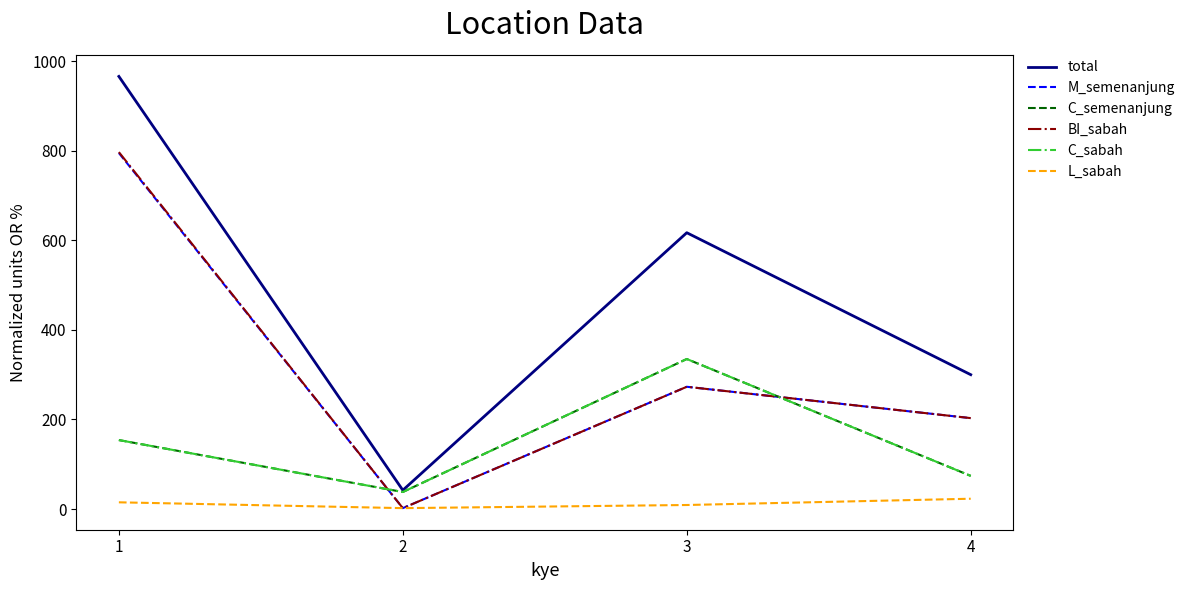

How many values in the C_sabah series are below 154?

2